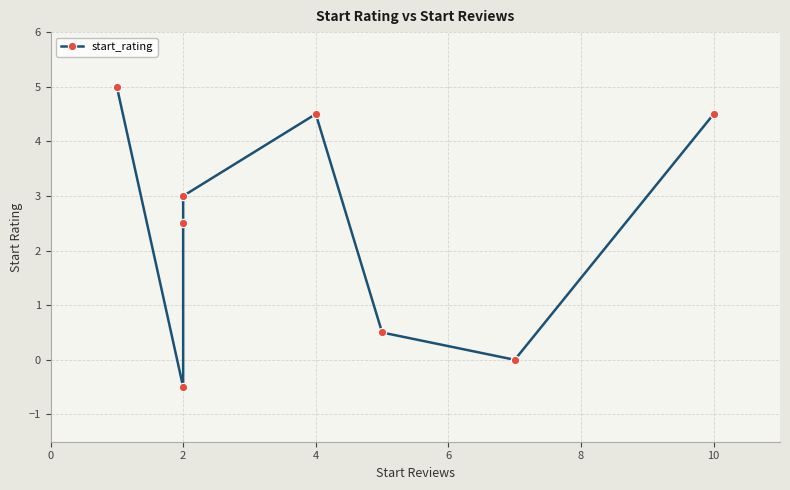

The value at 0 is 8.5. True or false?

False